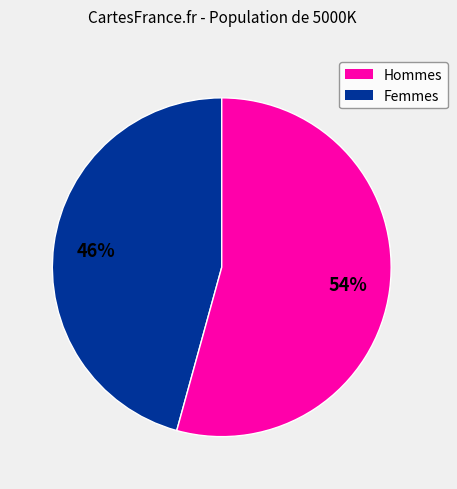

Is there a majority slice in this chart?

Yes